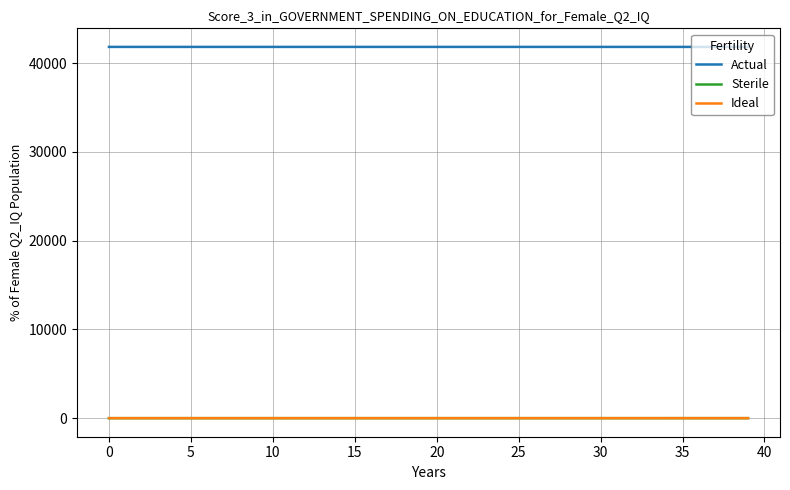

True or false: Actual and Ideal intersect in this chart.

False